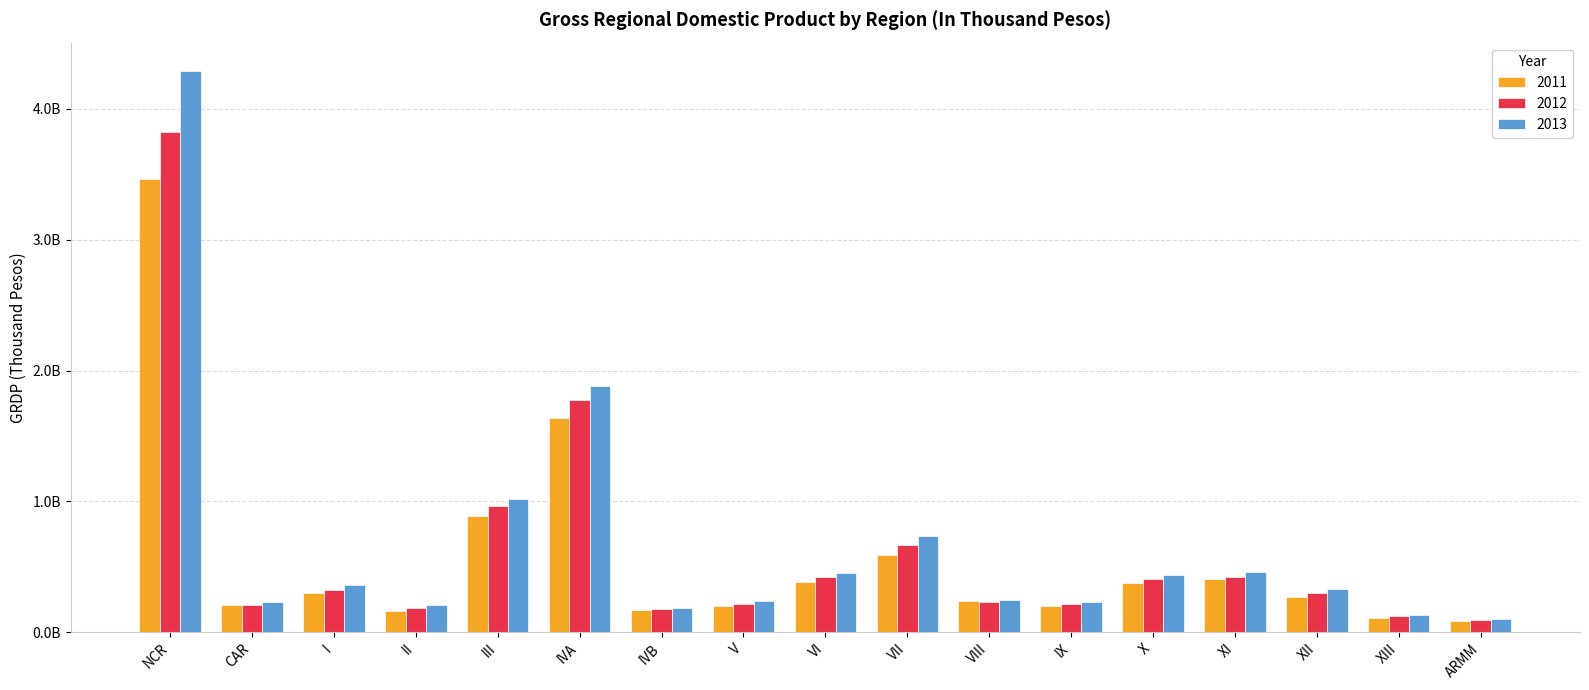

Between III and V, which series saw the biggest shift?

2013